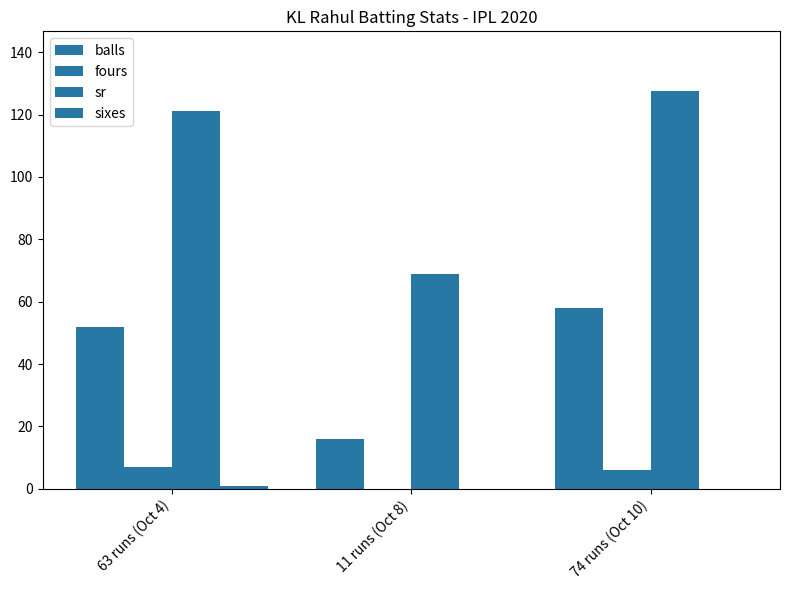

Reading left to right, transcribe all the data shown in this chart.

balls: 63 runs (Oct 4)=52.0	11 runs (Oct 8)=16.0	74 runs (Oct 10)=58.0
fours: 63 runs (Oct 4)=7.0	11 runs (Oct 8)=0.0	74 runs (Oct 10)=6.0
sr: 63 runs (Oct 4)=121.2	11 runs (Oct 8)=68.8	74 runs (Oct 10)=127.6
sixes: 63 runs (Oct 4)=1.0	11 runs (Oct 8)=0.0	74 runs (Oct 10)=0.0